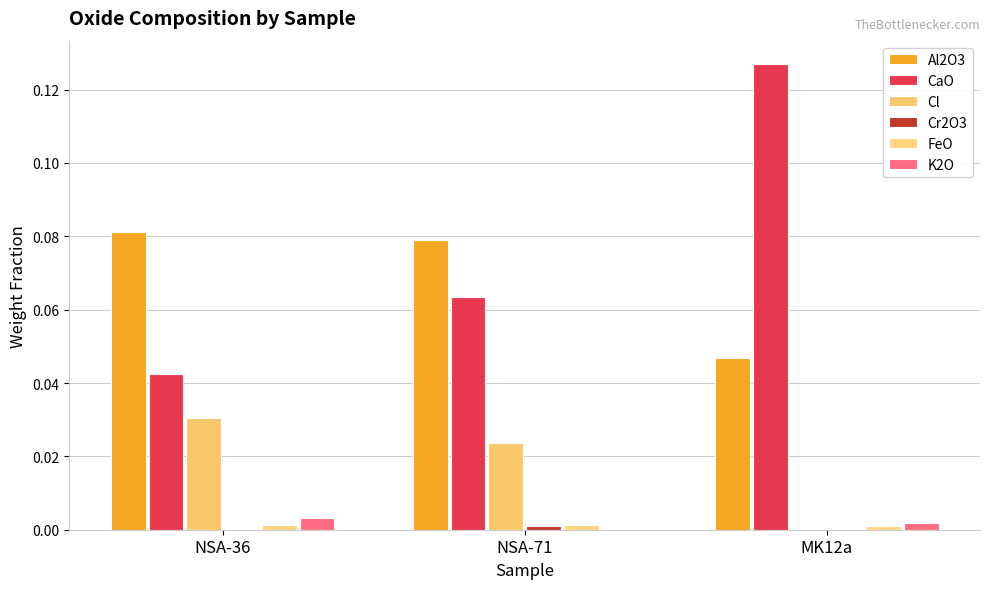

What is the greatest value displayed?

0.1